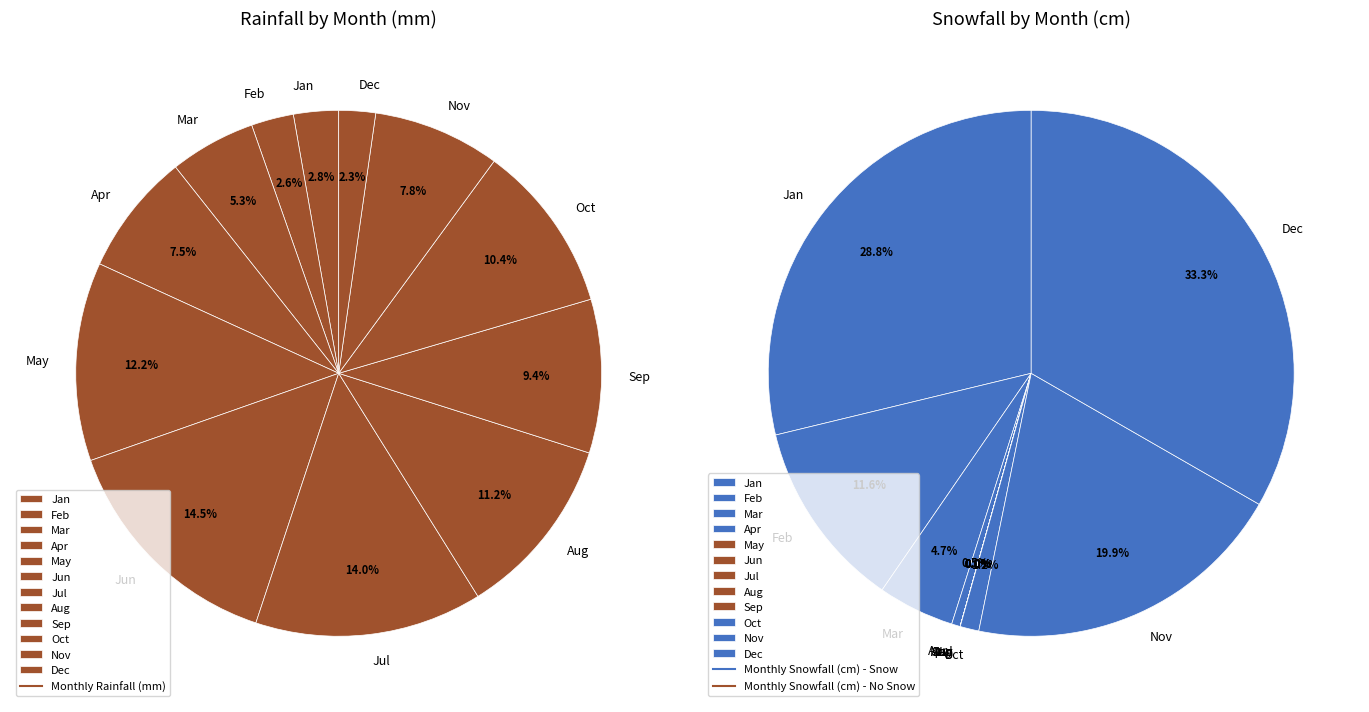

To the nearest percent, what portion does Jun represent?

15%